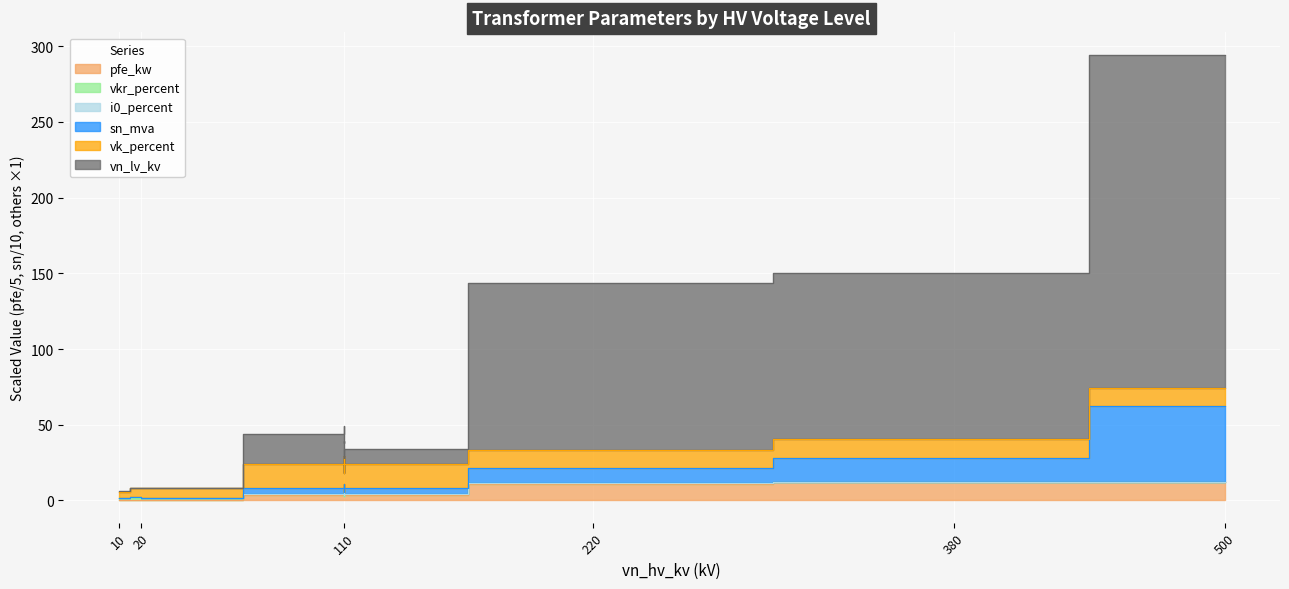

How many interior local valleys does the i0_percent series have?

2